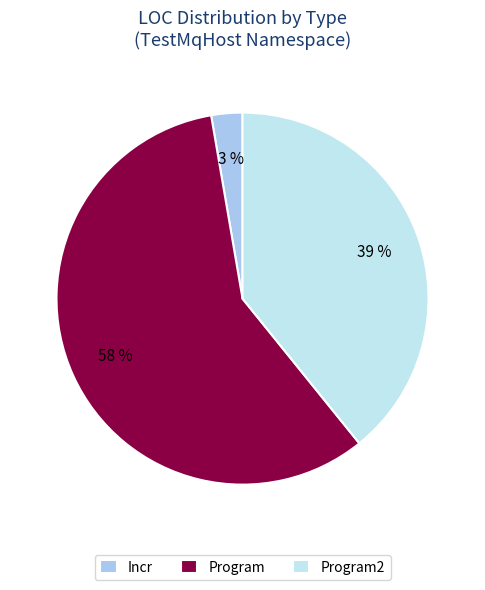

Which category accounts for the majority?

Program